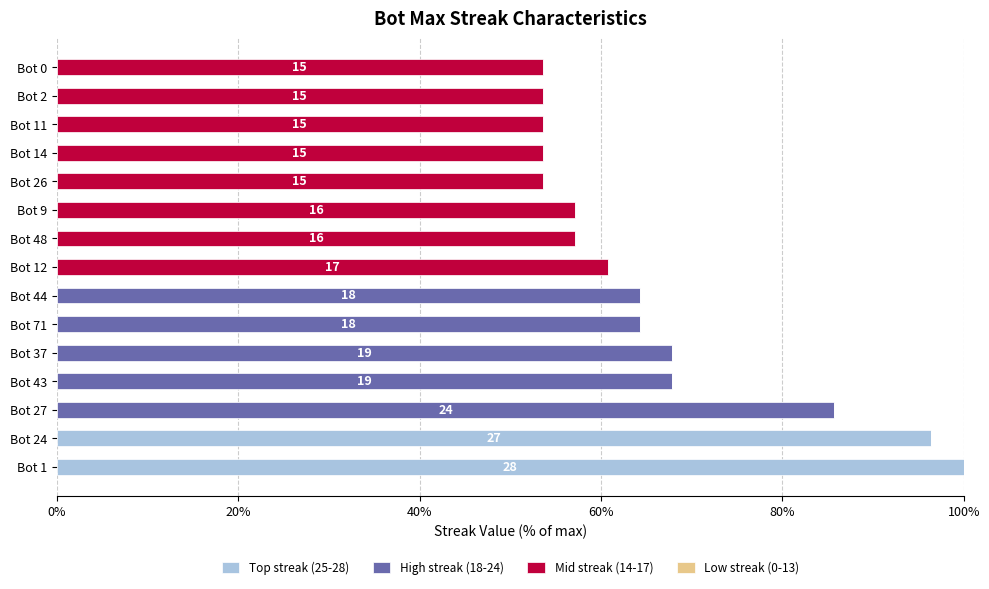

The value of Top streak (25-28) at Bot 2 is 0.0. True or false?

True